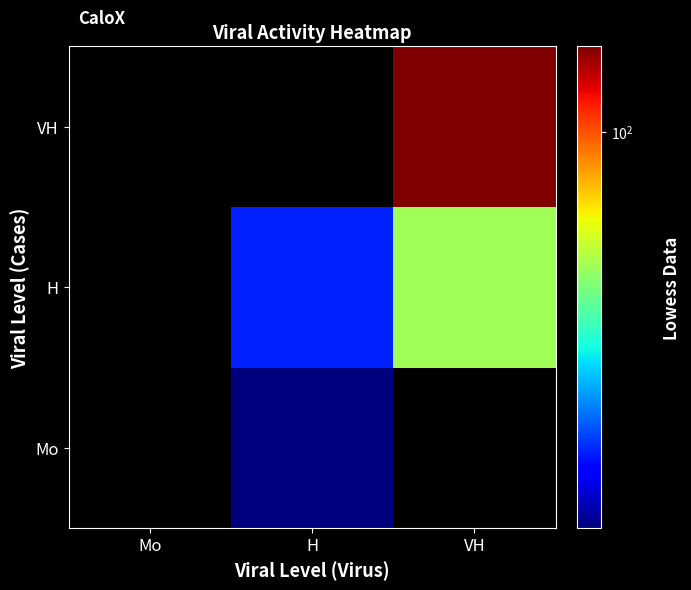

Is it true that H equals 74.1 at VH?

True